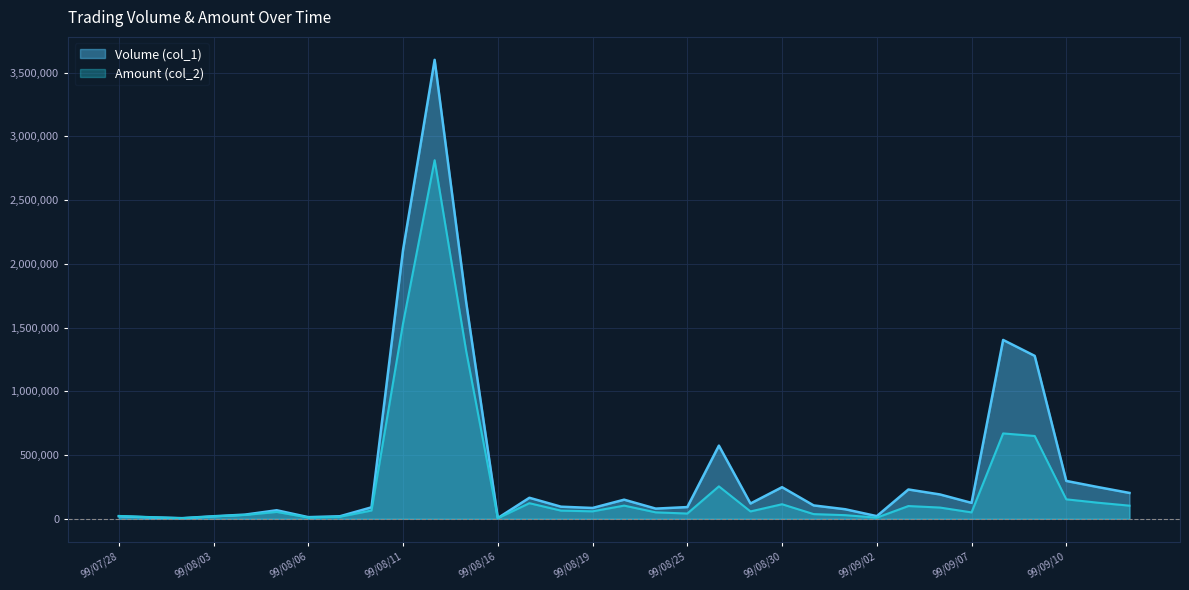

At 99/09/14, list the series in order from smallest to largest.

Amount (col_2), Volume (col_1)